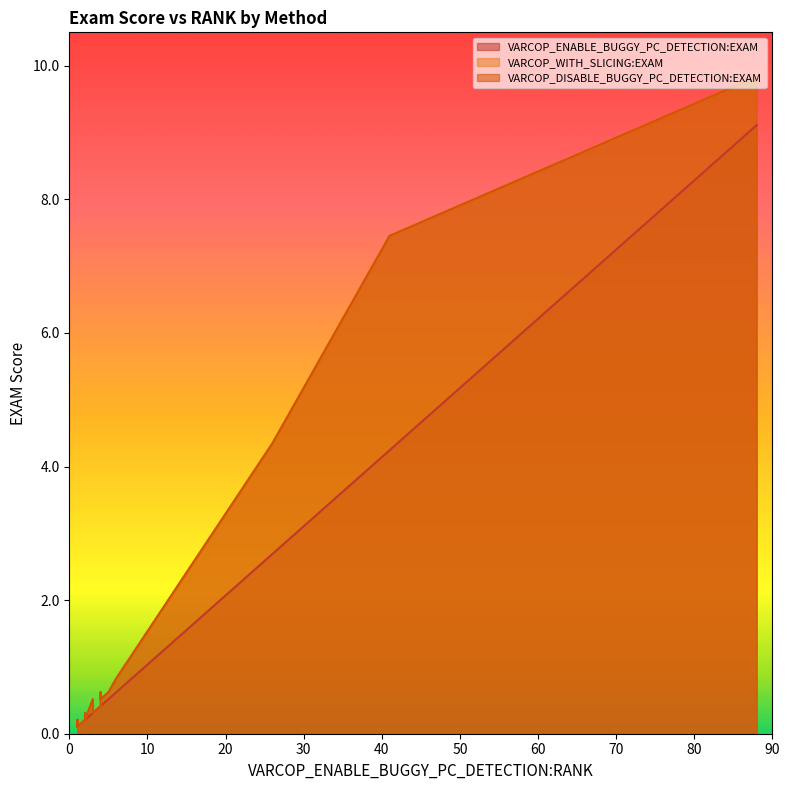

True or false: VARCOP_WITH_SLICING:EXAM has a value of 0.3 at 38.

False